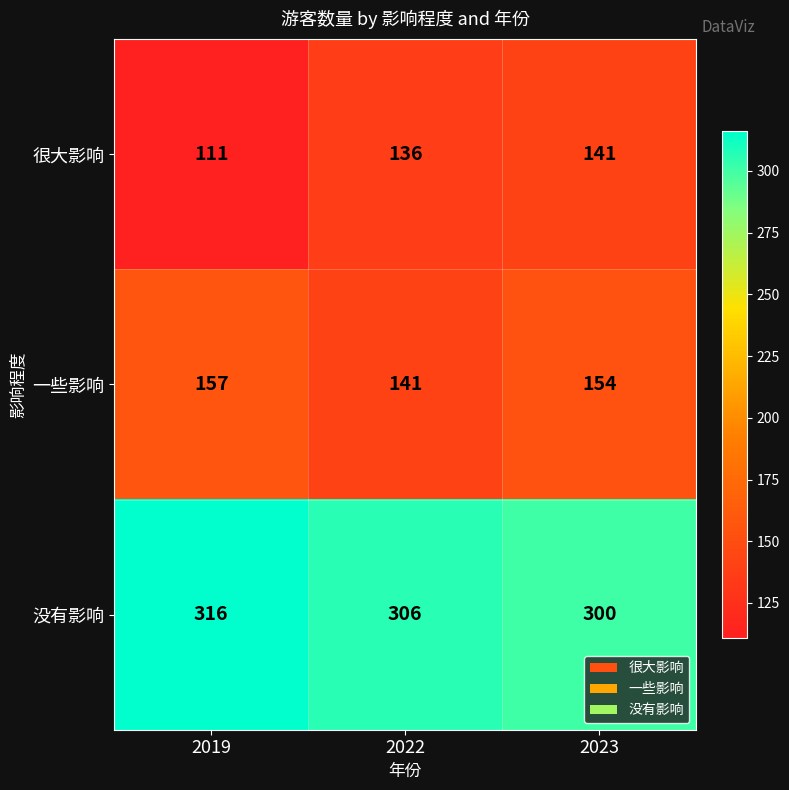

Reading left to right, transcribe all the data shown in this chart.

很大影响: 2019=111	2022=136	2023=141
一些影响: 2019=157	2022=141	2023=154
没有影响: 2019=316	2022=306	2023=300